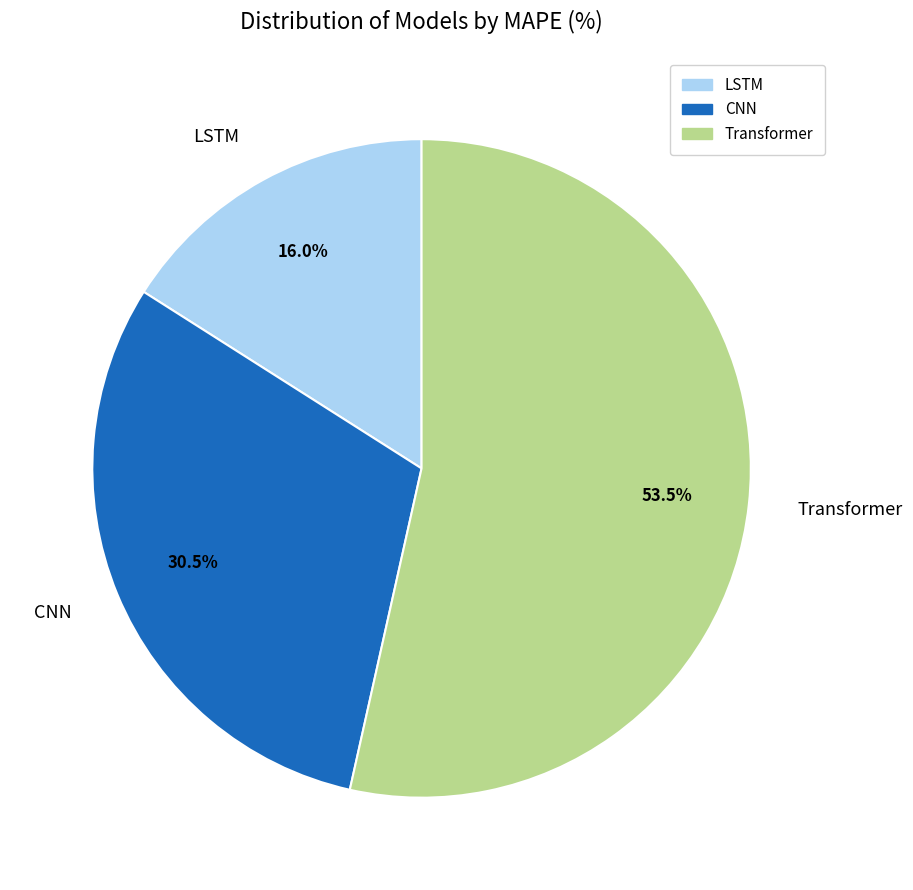

Which slice is the largest?

Transformer